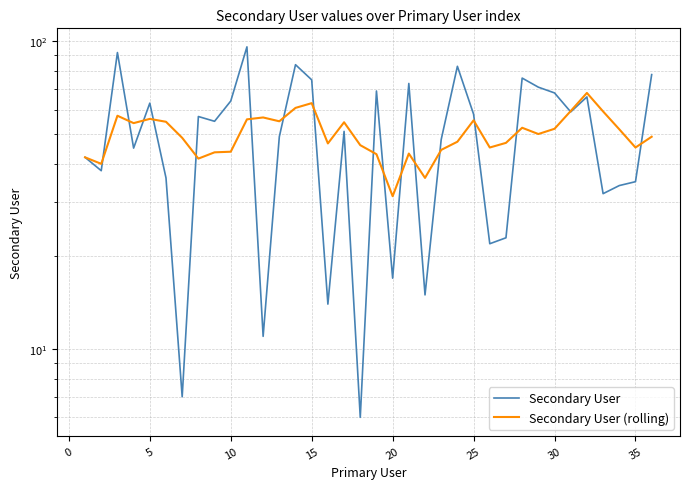

What is the minimum value for Secondary User?

6.0